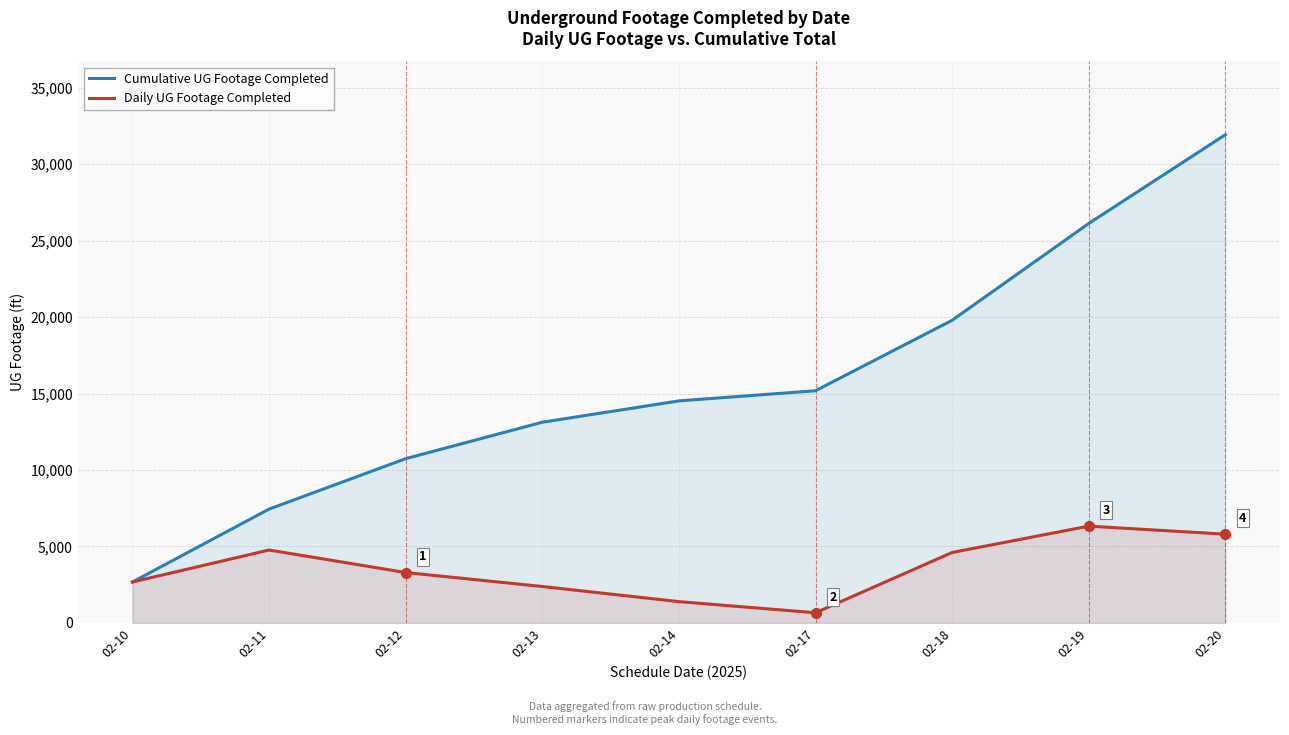

What is the value of the Daily UG Footage Completed point at the 3rd from the left?

3297